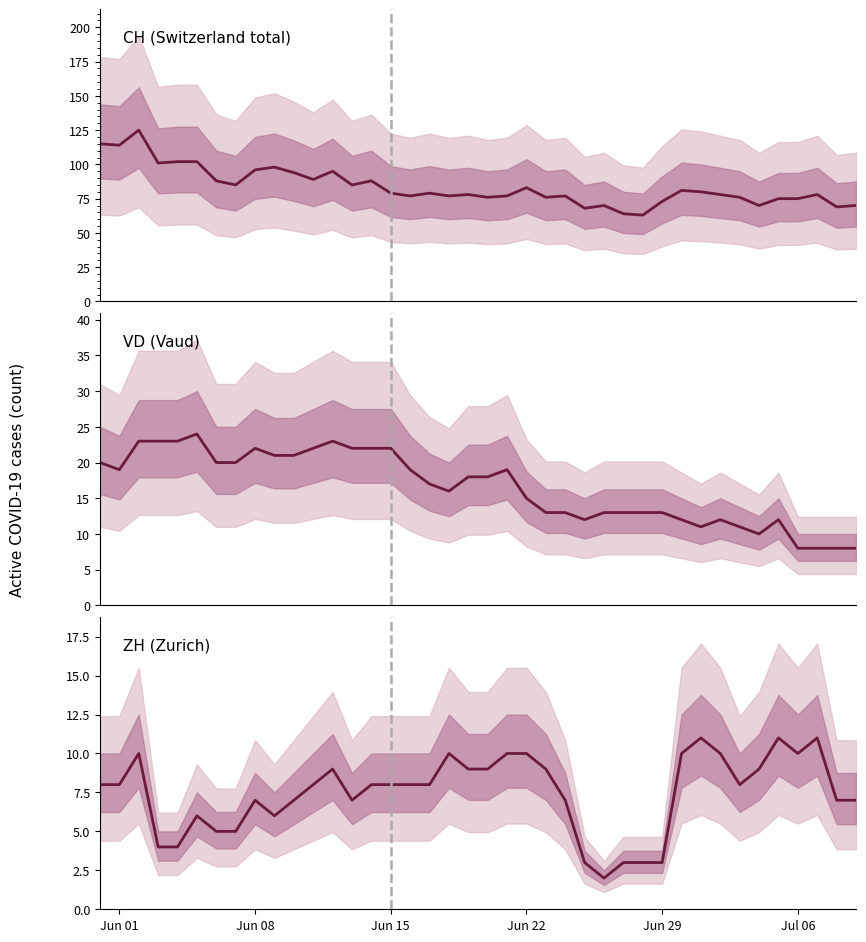

Which series has the largest total across all categories?

CH